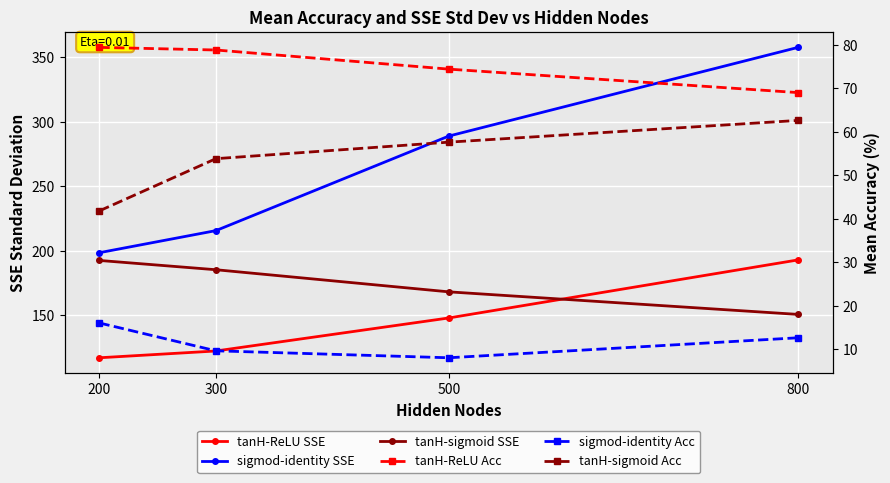

What is the sum of the tanH-sigmoid Acc values at 500 and 800?

120.2